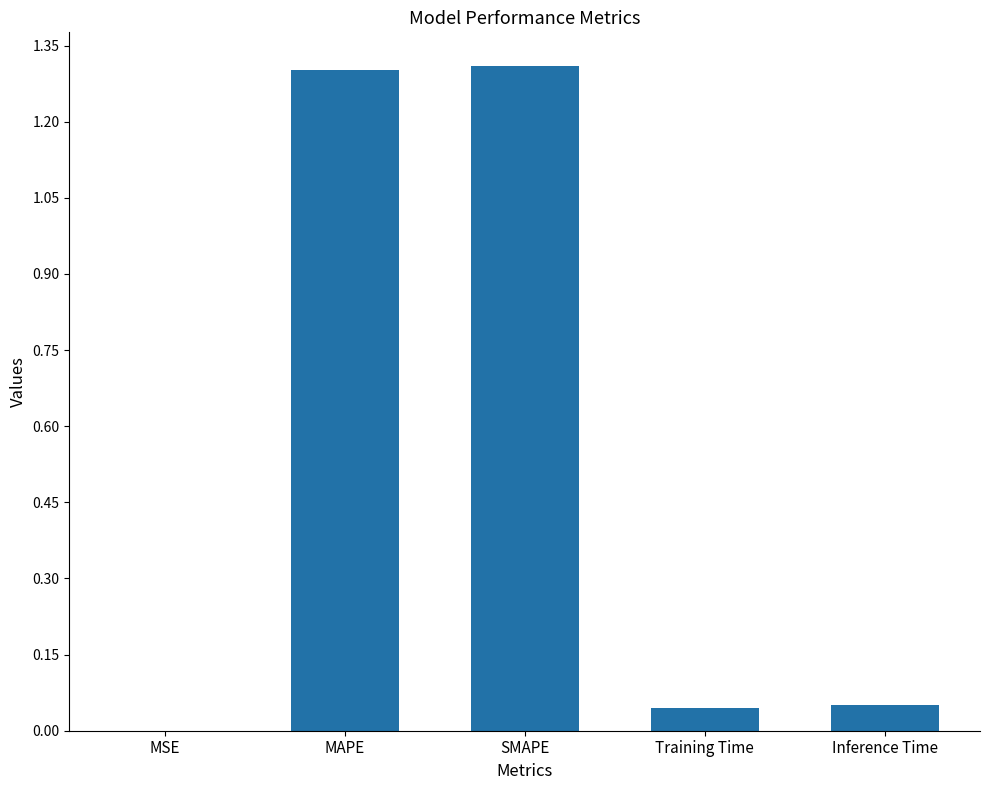

What is the change in value from MSE to MAPE?

+1.3